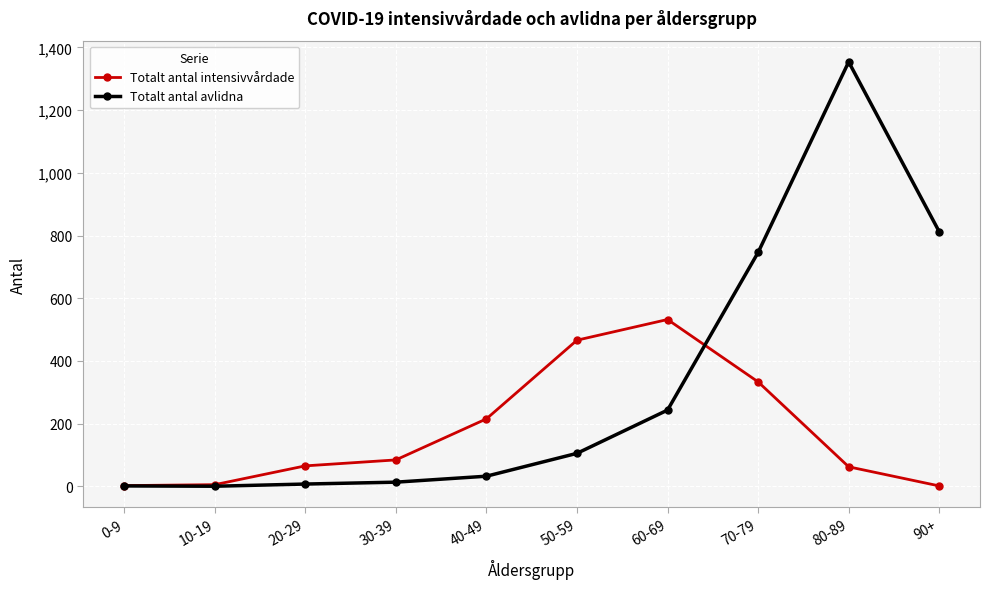

Count the number of categories in the chart.

10